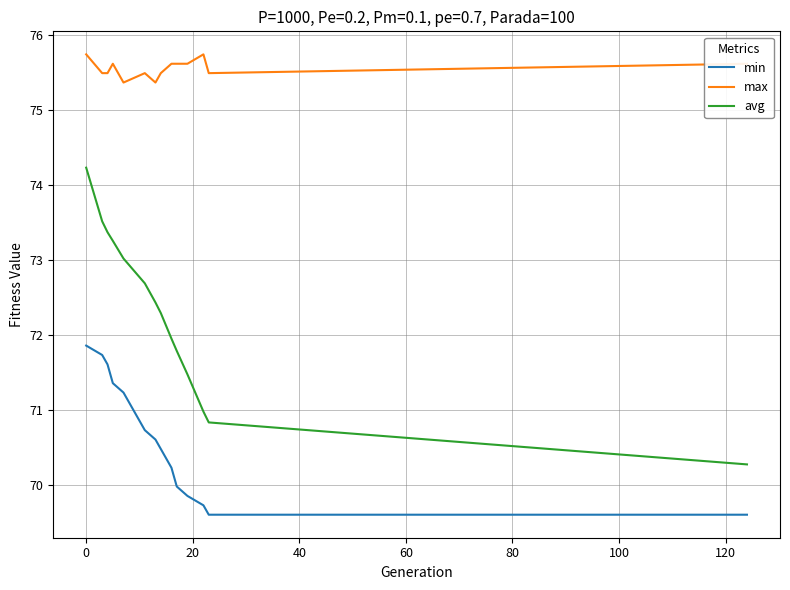

List the series in order of their overall mean, lowest first.

min, avg, max